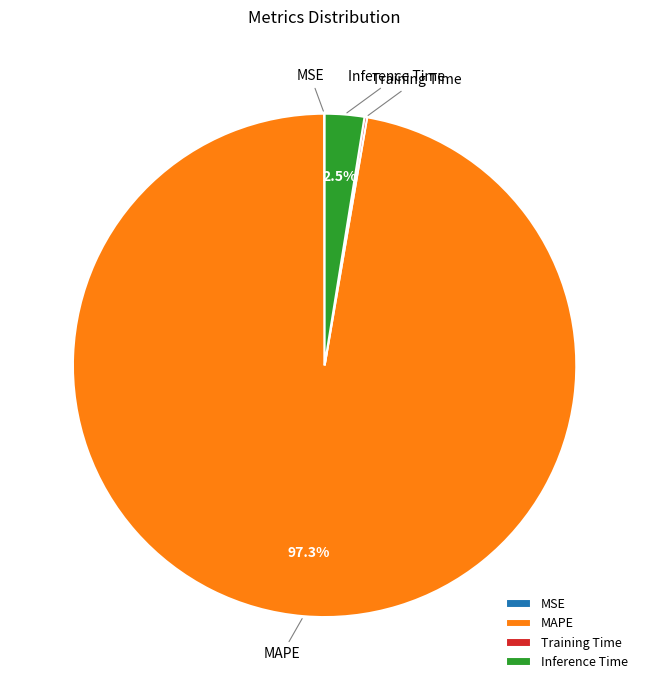

Is there any slice that represents more than half of the pie?

Yes